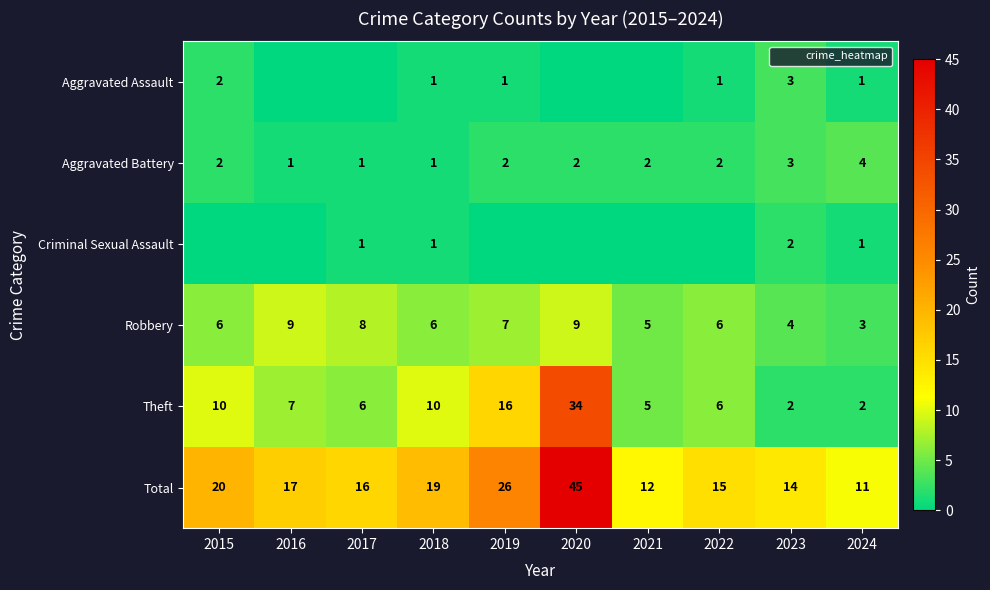

What is the difference between the Robbery values at 2024 and 2022?

3